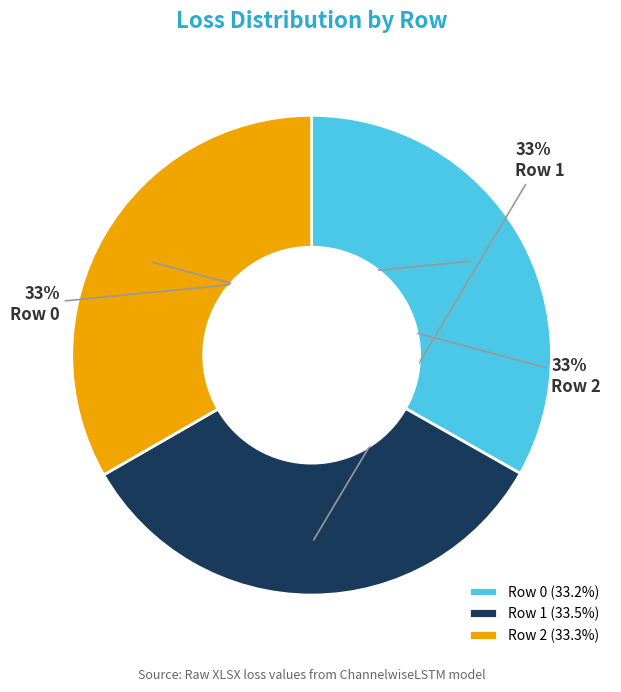

Approximately how many times larger is the value at Row 1 compared to Row 0?

1.0